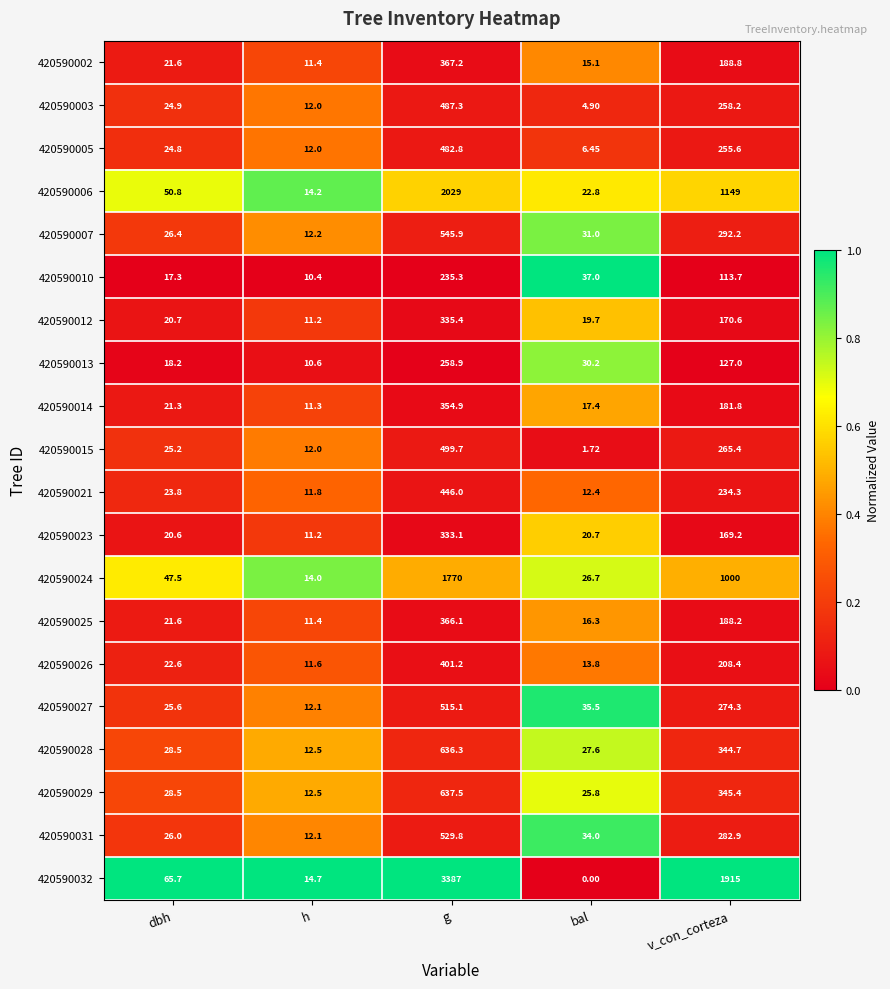

At which label is 420590025 closest to 188?

v_con_corteza